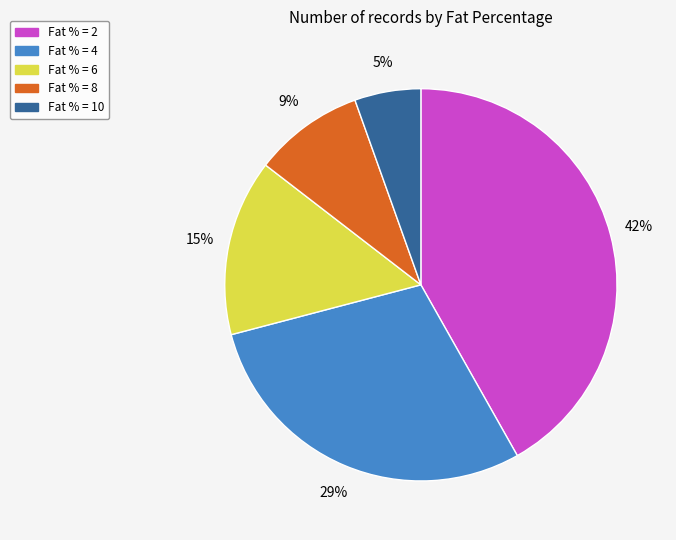

What percentage is the Fat % = 6 slice, to the nearest percent?

15%